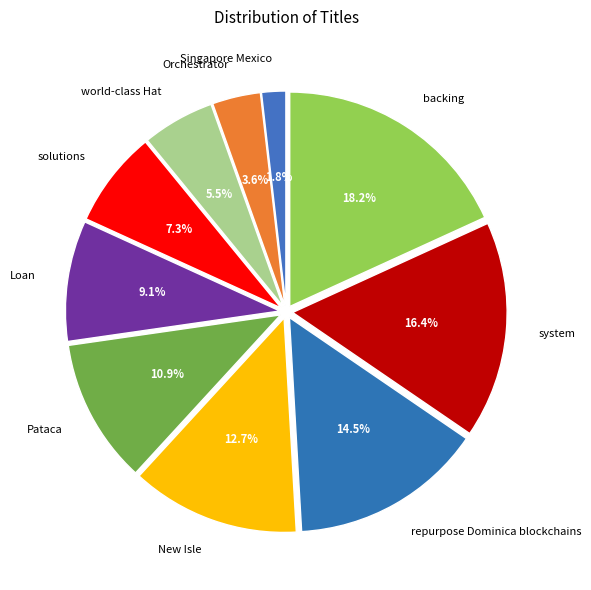

What is the ratio of the value at backing to the value at world-class Hat?

3.3